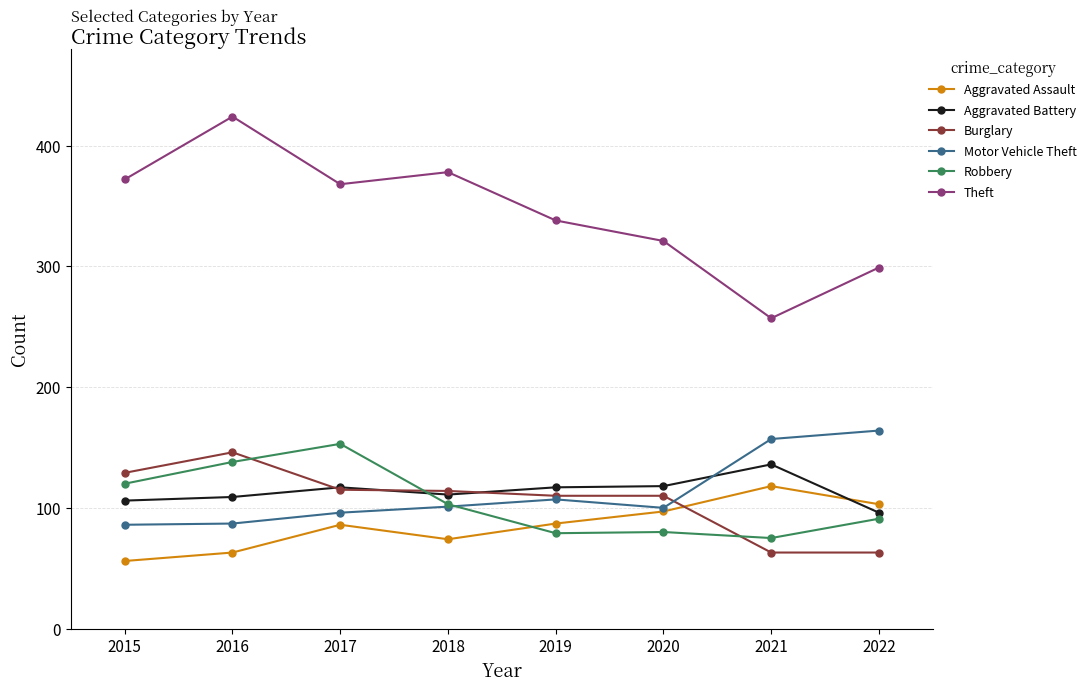

What is the minimum value shown in the chart?

56